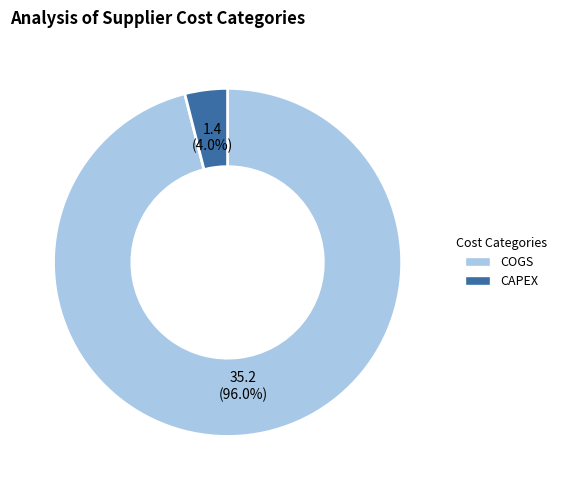

Which category has the smallest portion of the pie?

CAPEX